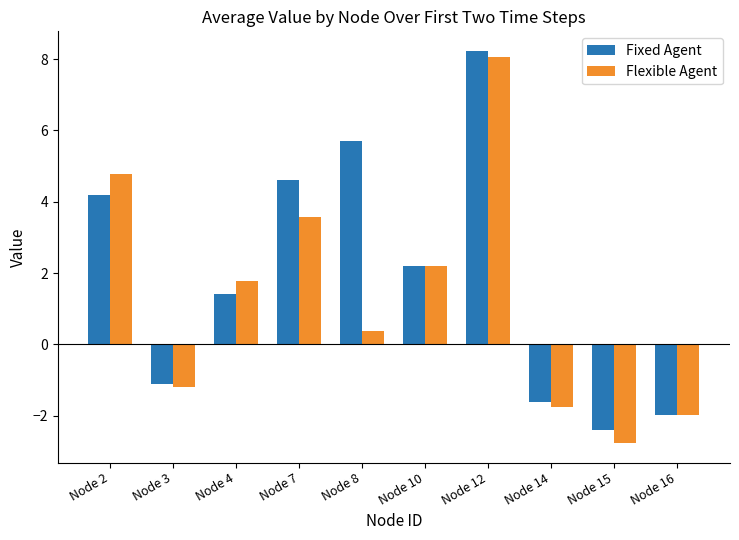

Between Node 7 and Node 12, which series saw the biggest shift?

Flexible Agent